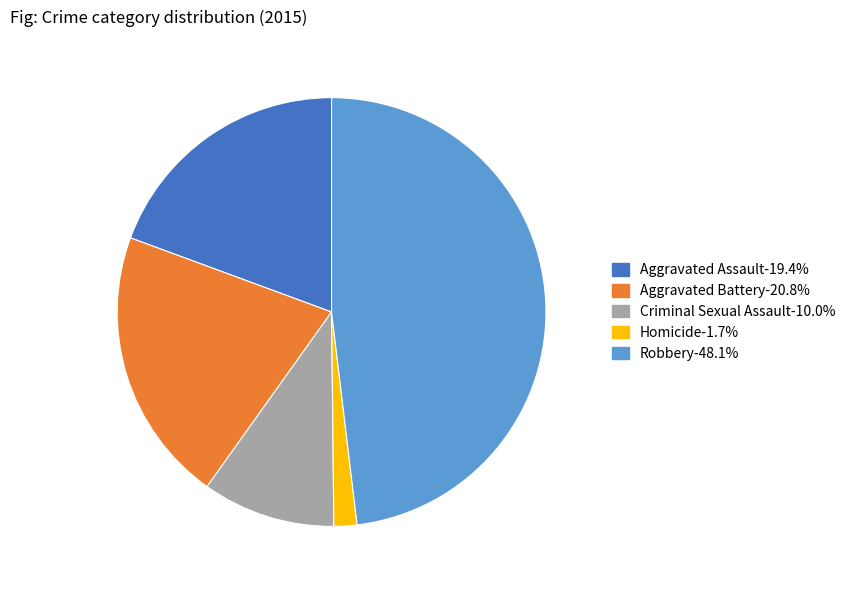

Does Robbery account for over 50% of the chart?

No